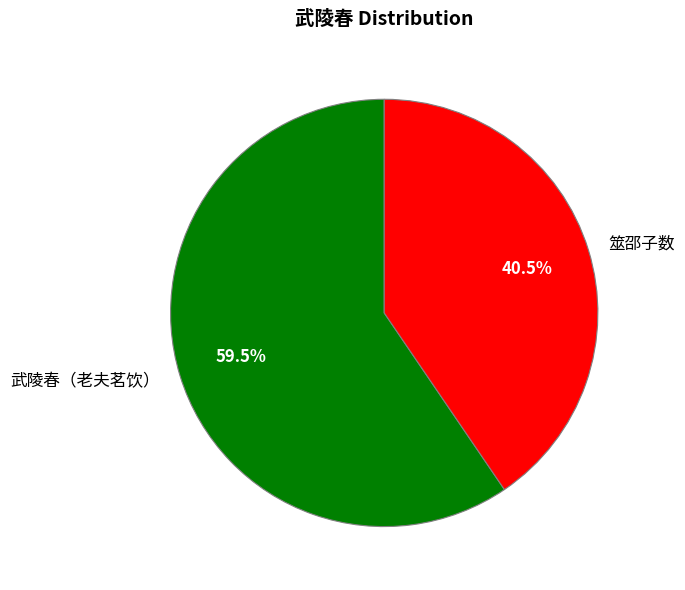

What is the largest slice in the pie chart?

武陵春（老夫茗饮）